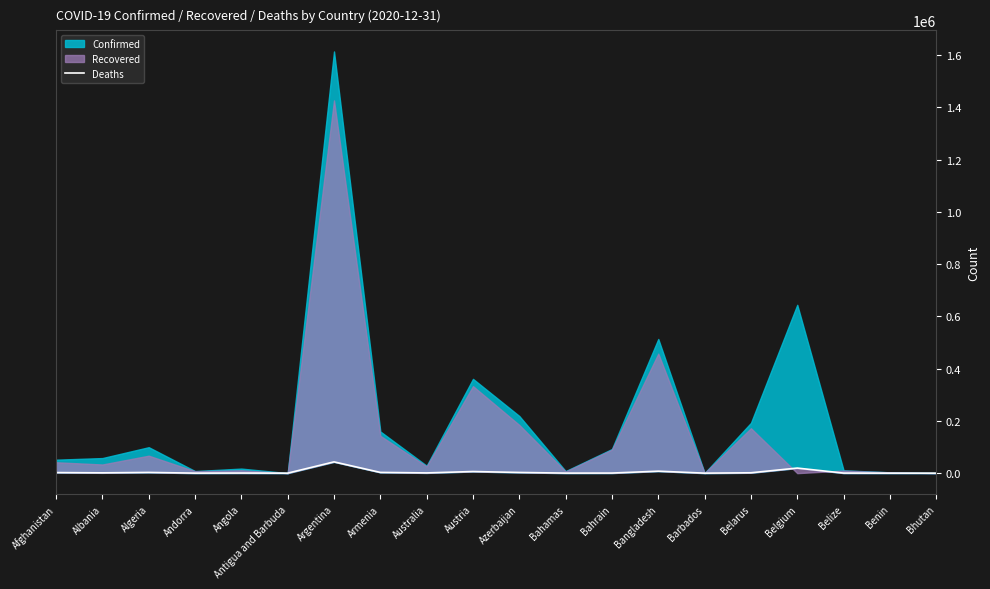

How many values are below 1174?

10